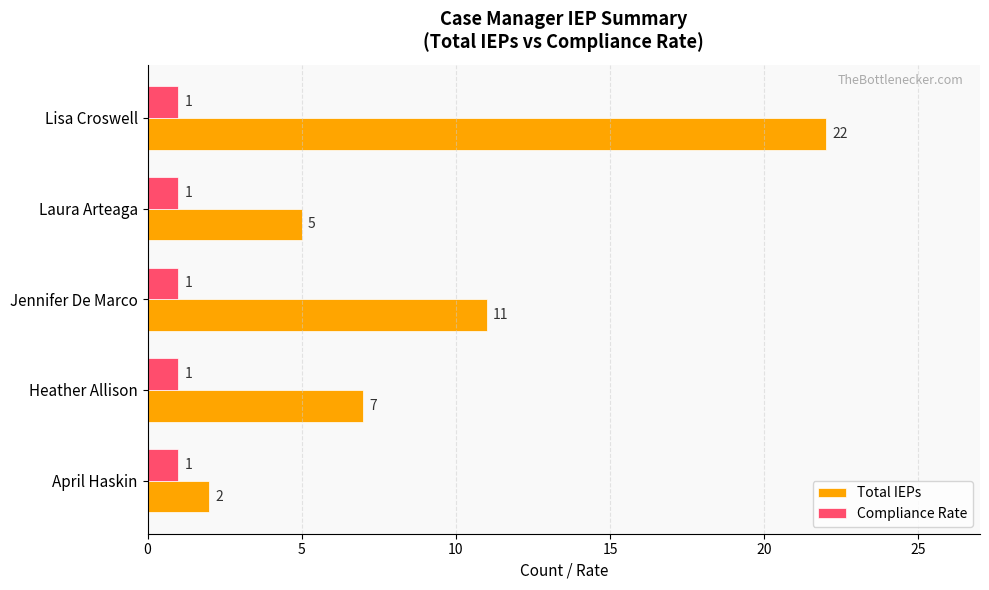

List the series in order of their peak value, lowest first.

Compliance Rate, Total IEPs